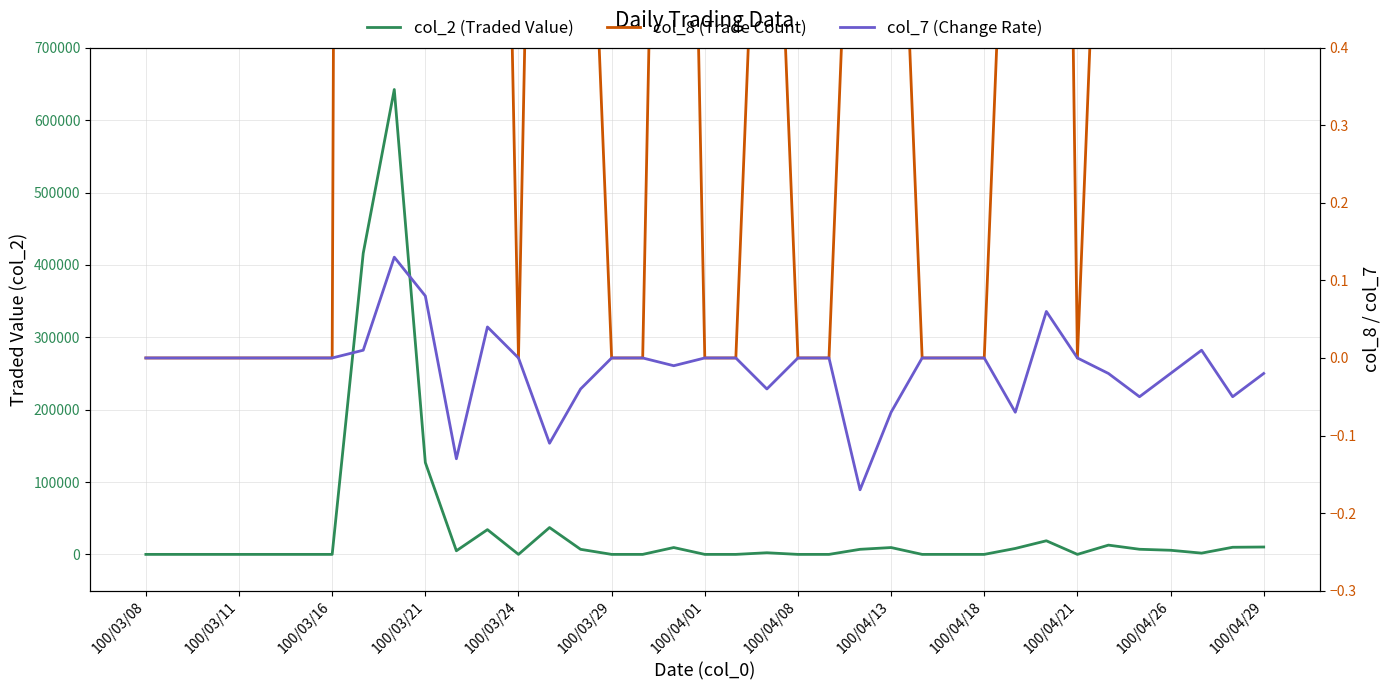

Rank the series at 17 from lowest to highest value.

col_7 (Change Rate), col_8 (Trade Count), col_2 (Traded Value)